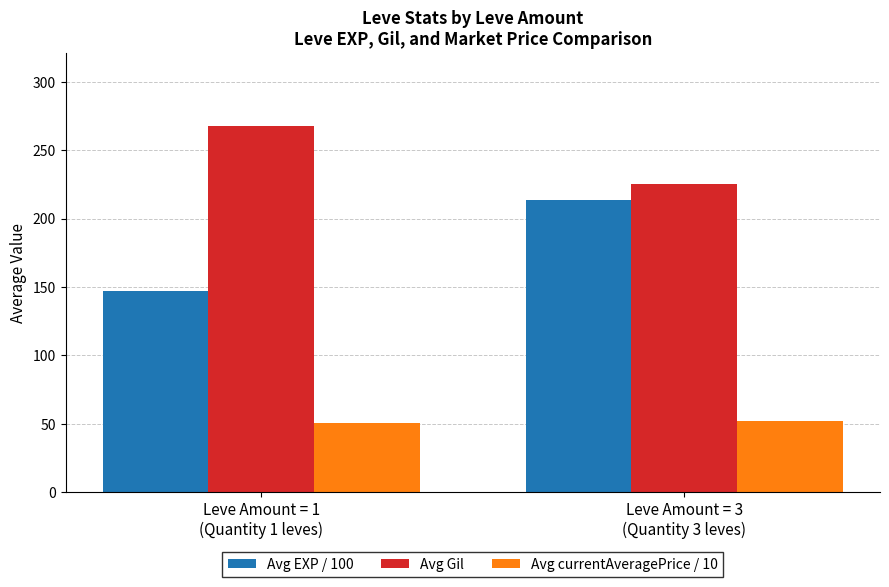

At Leve Amount = 3
(Quantity 3 leves), list the series in order from largest to smallest.

Avg Gil, Avg EXP / 100, Avg currentAveragePrice / 10